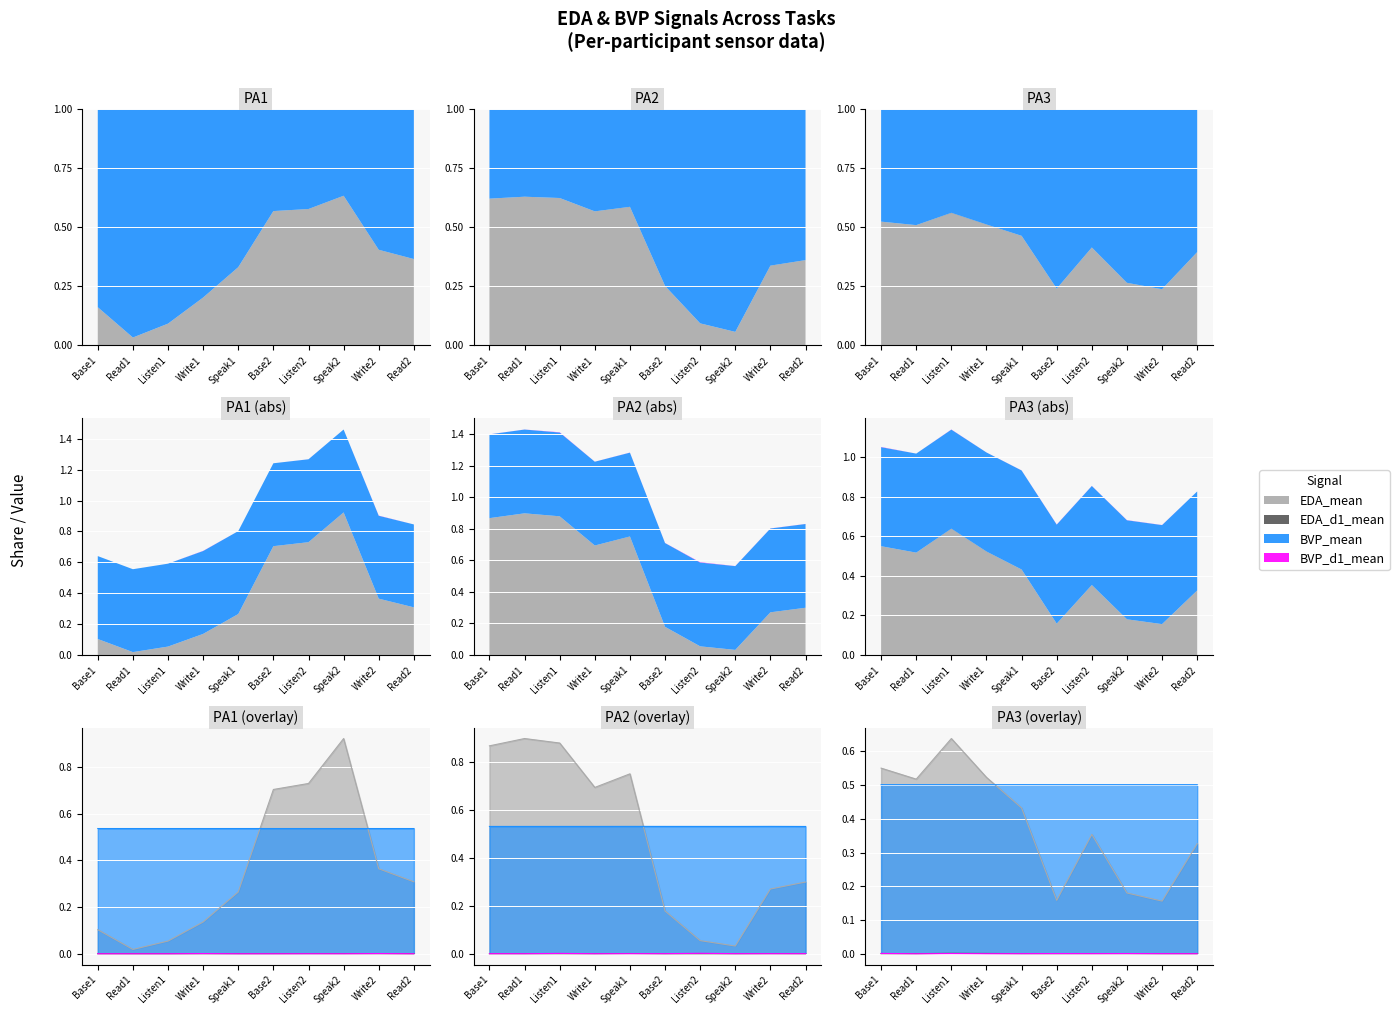

Which series has the largest total across all categories?

BVP_mean